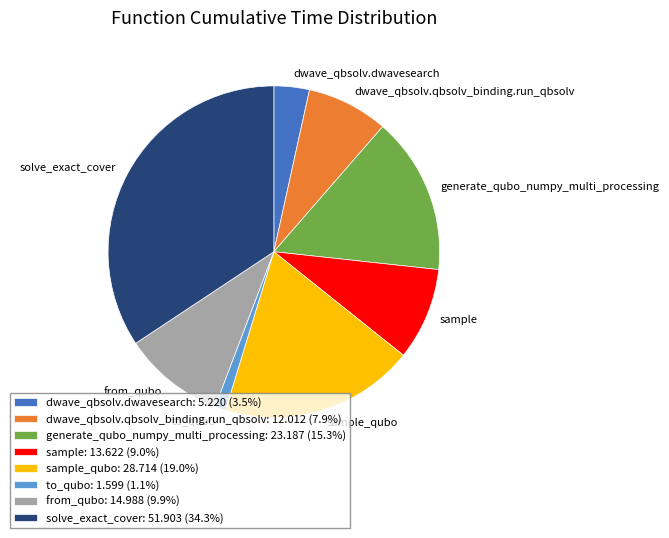

What is the ratio of the value at generate_qubo_numpy_multi_processing to the value at dwave_qbsolv.qbsolv_binding.run_qbsolv?

1.9